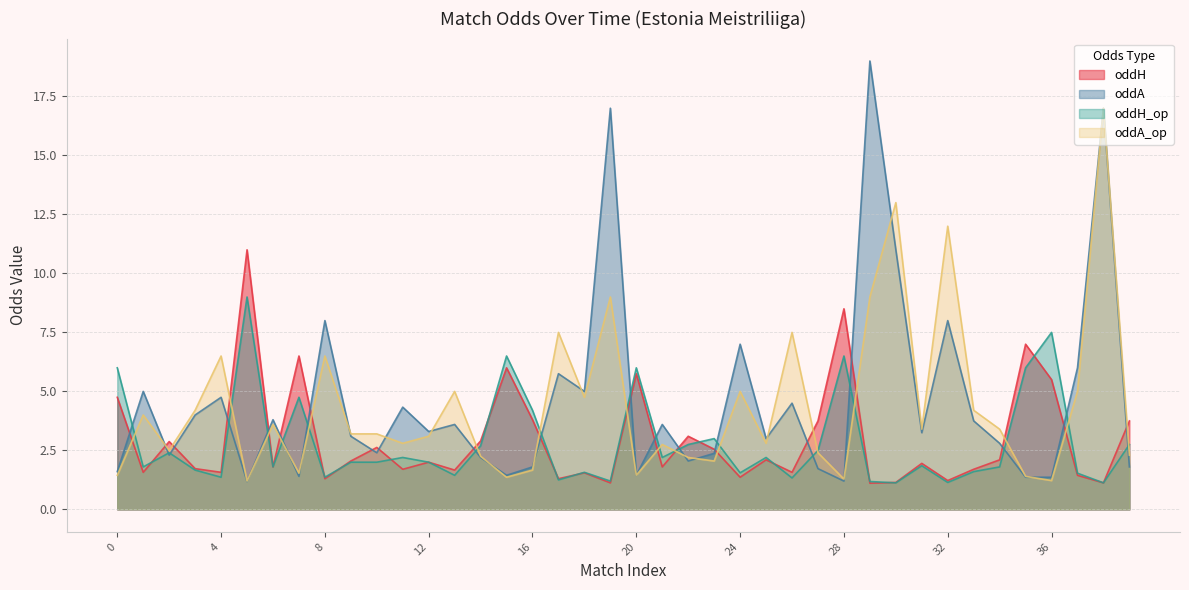

At how many categories does at least one series exceed 13?

3